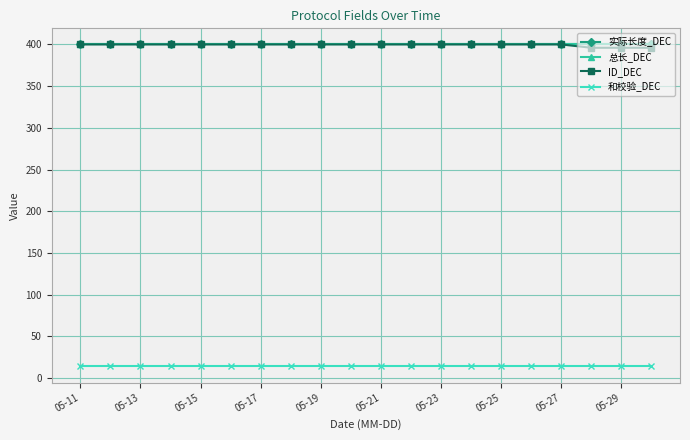

Which category has the highest value in the 和校验_DEC series?

05-11